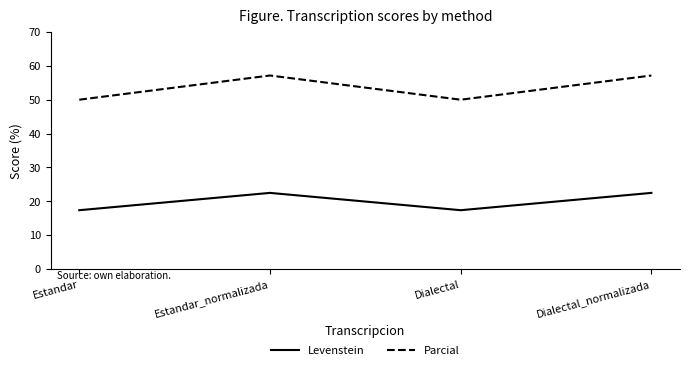

True or false: Levenstein and Parcial intersect in this chart.

False